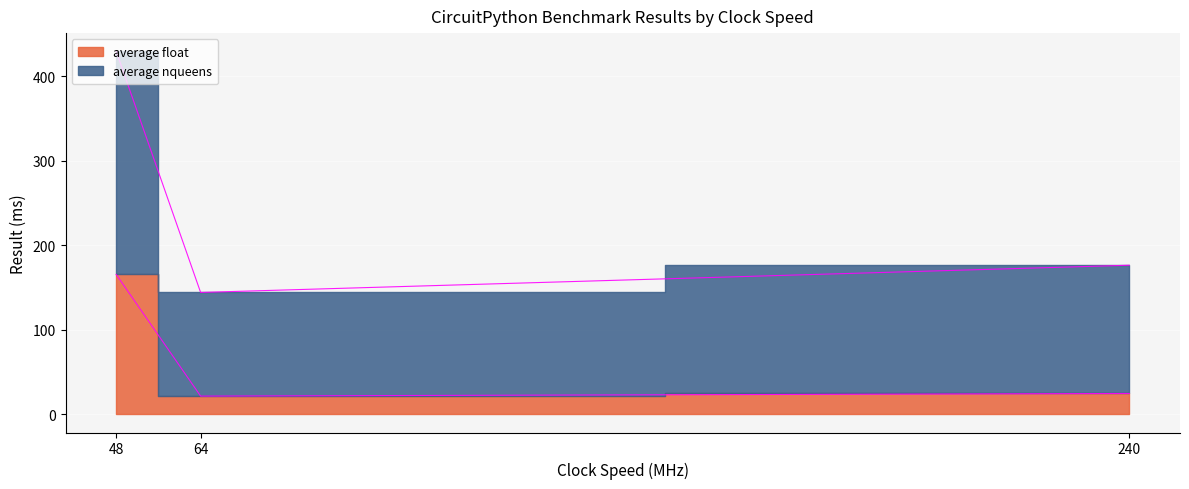

What is the minimum value shown in the chart?

21.6